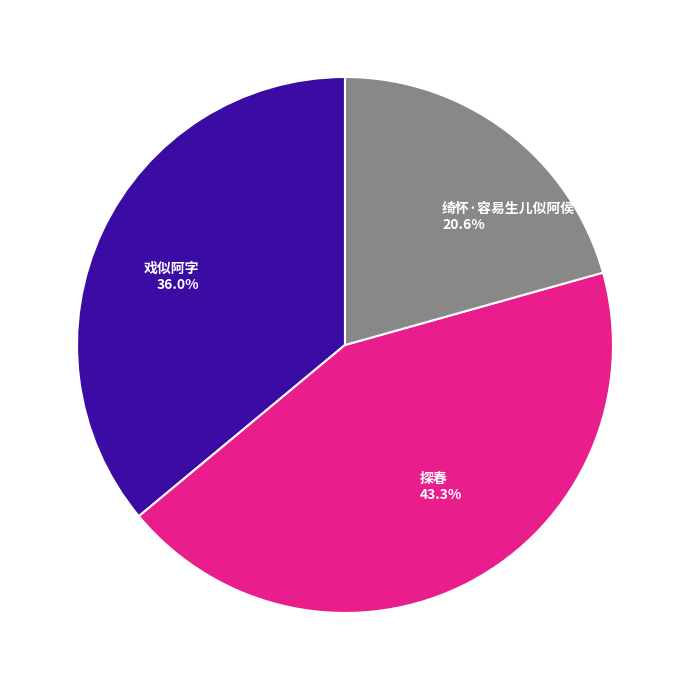

Is 绮怀·容易生儿似阿侯 the majority of the pie?

No